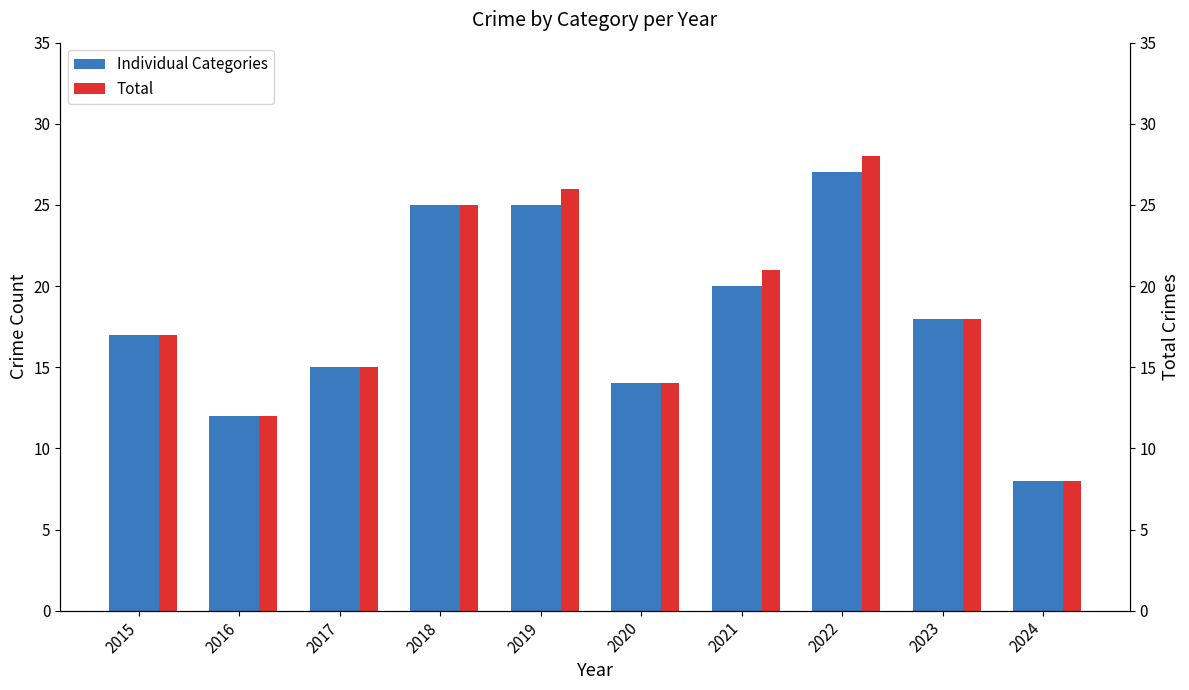

What is the difference between the Robbery values at 2021 and 2019?

2